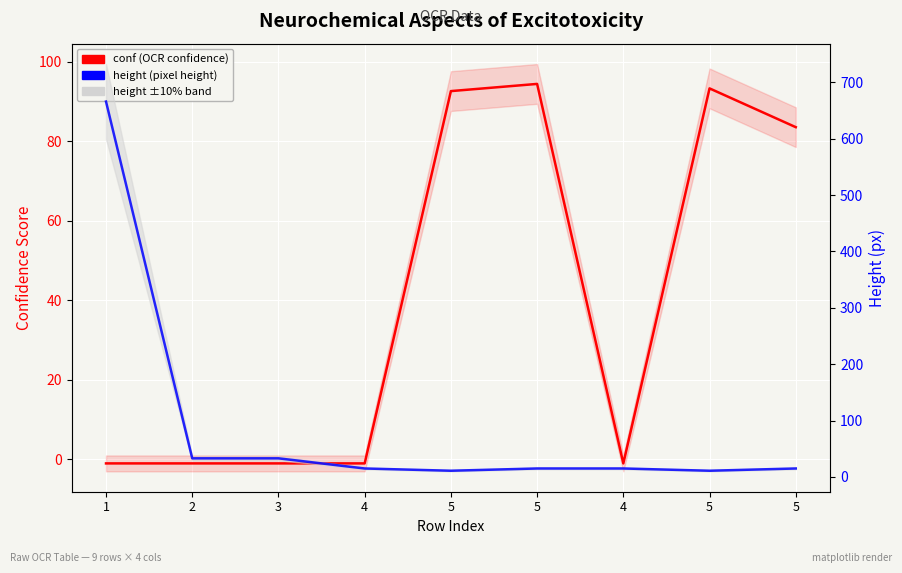

What is the label of the 5th point from the right?

5